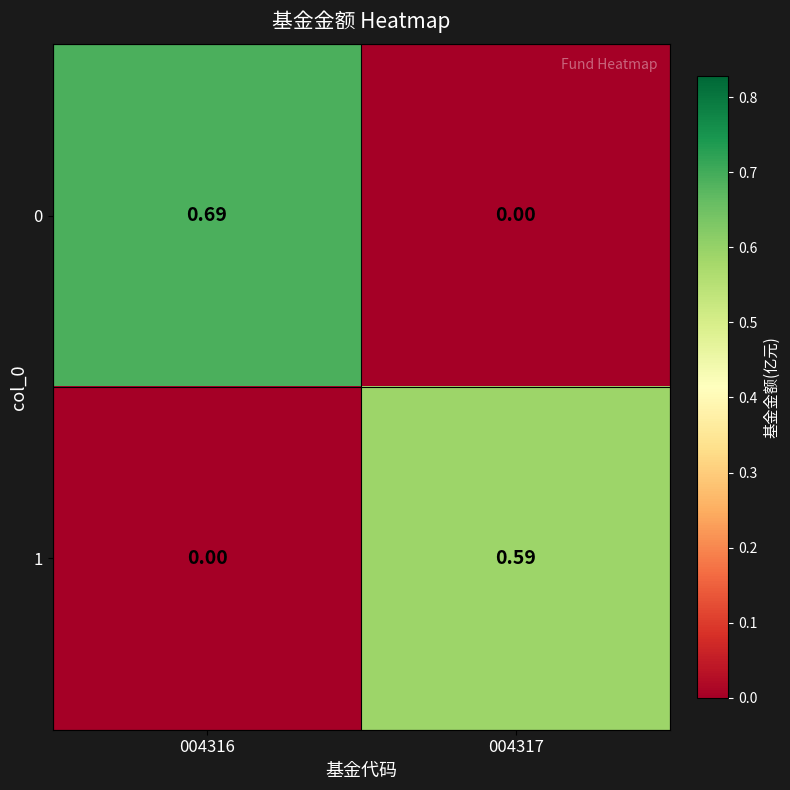

How many distinct data groups are displayed?

2